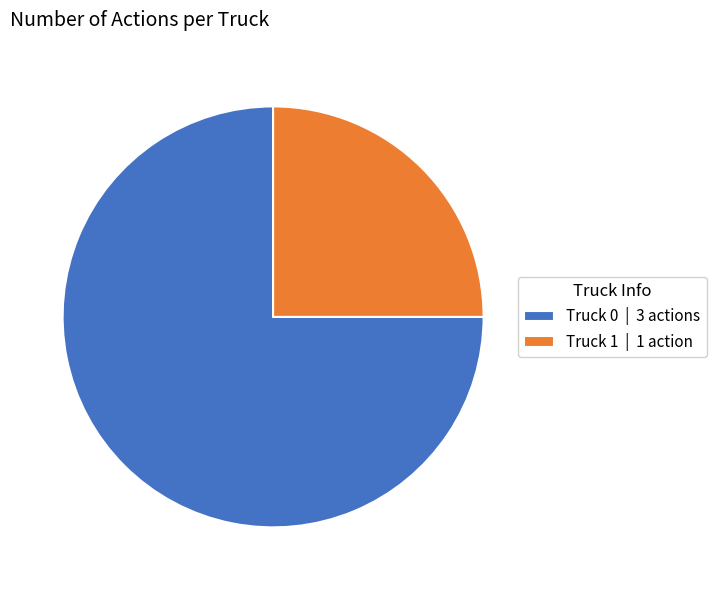

Which slice is the smallest?

Truck 1